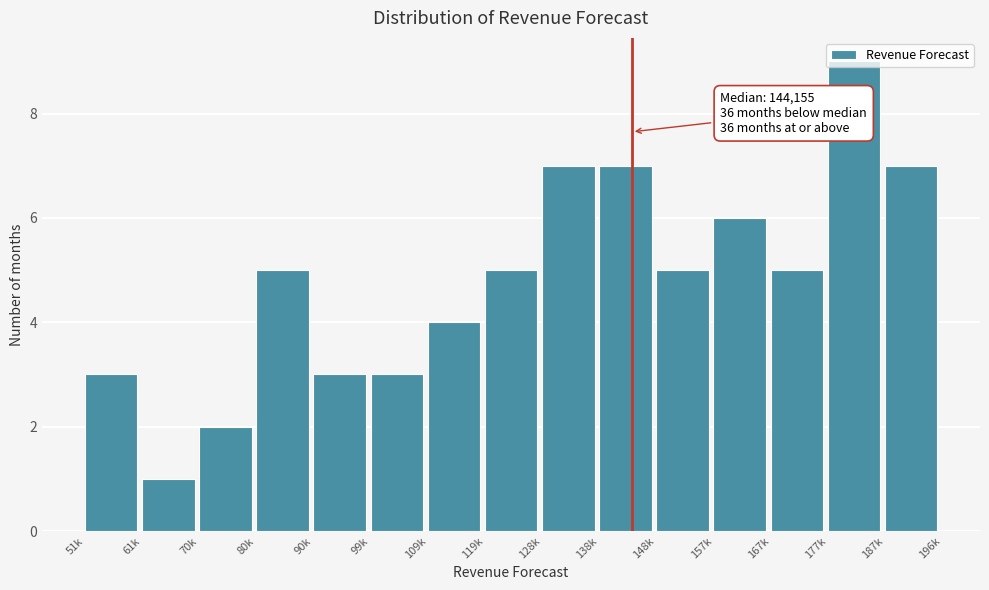

Approximately how many times larger is the value at 109k compared to 51k?

1.3